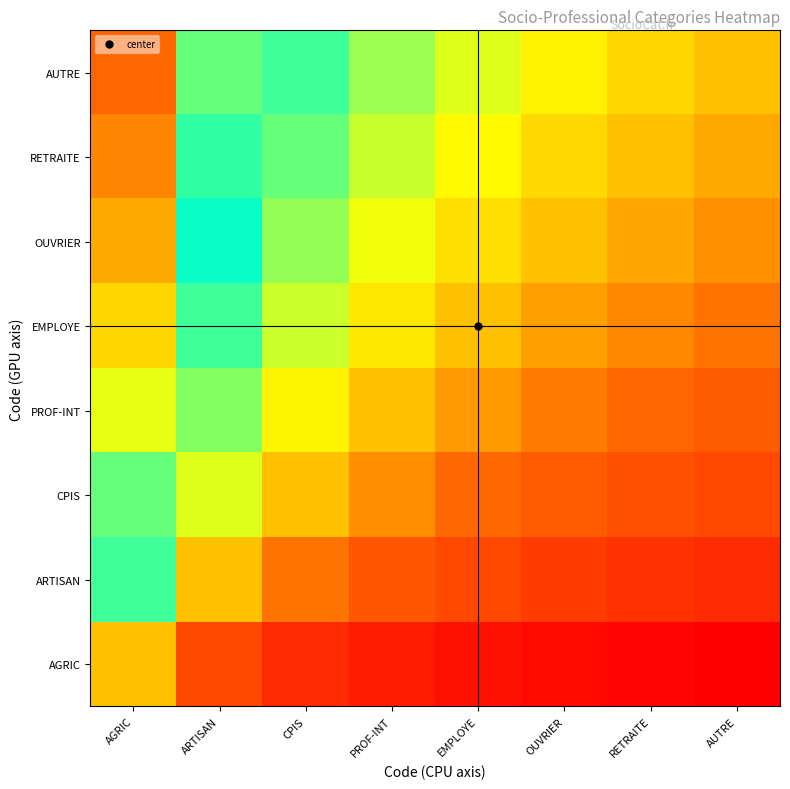

Which has a higher value, OUVRIER or EMPLOYE?

EMPLOYE